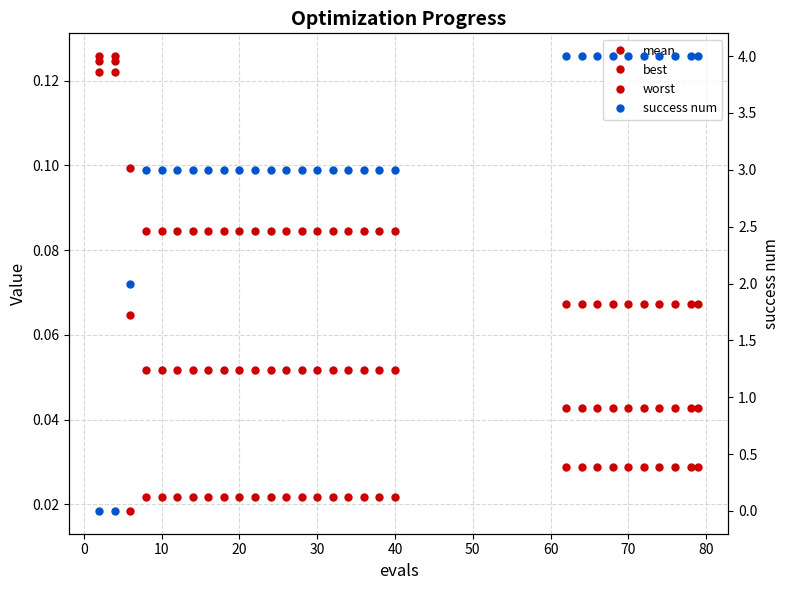

Is the value of mean at 24 greater than the value of success num at 11?

No